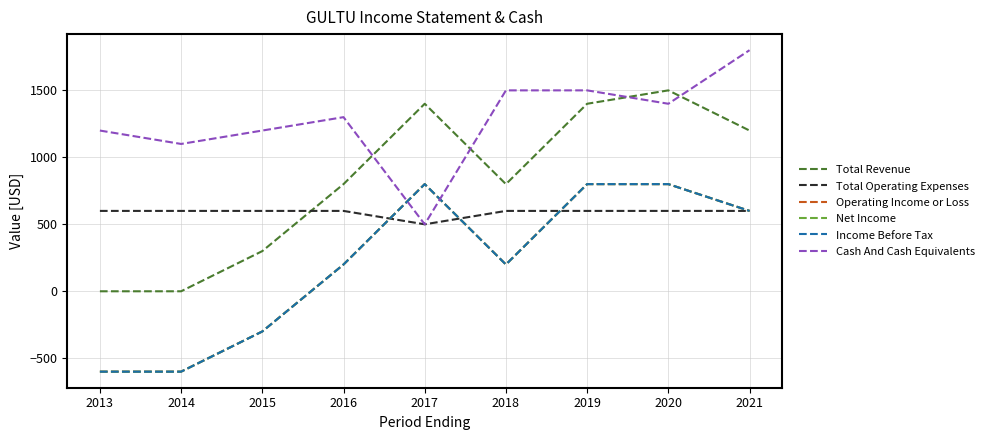

Is this an area chart (filled region under the line)?

No